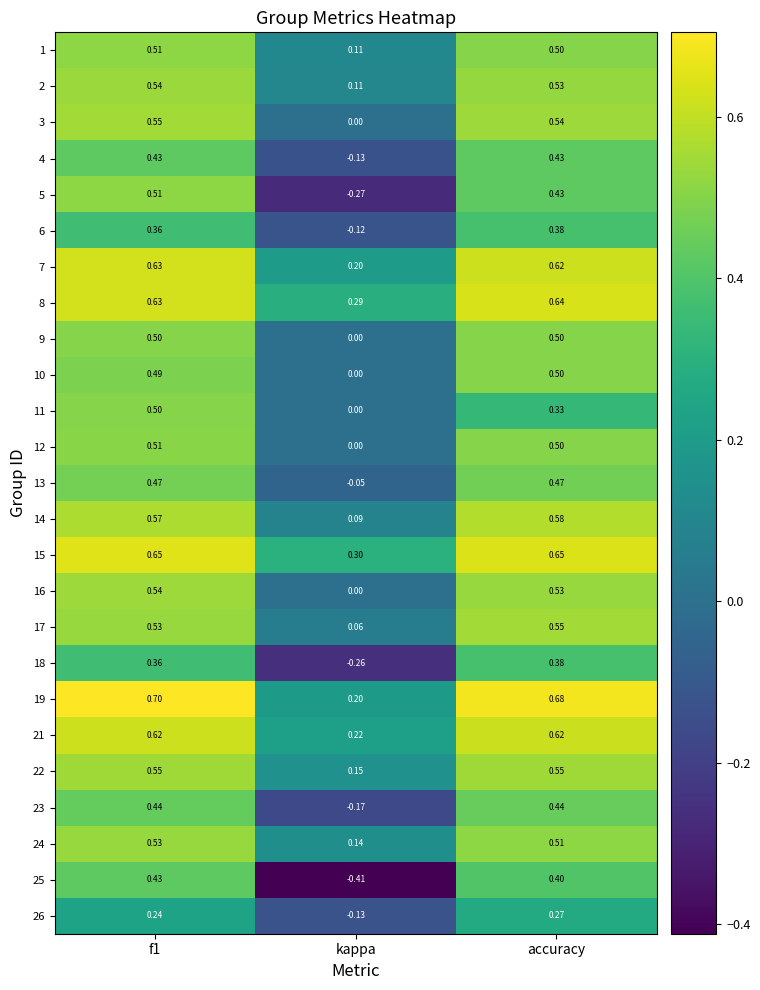

At which category does the chart reach its minimum across all series?

kappa